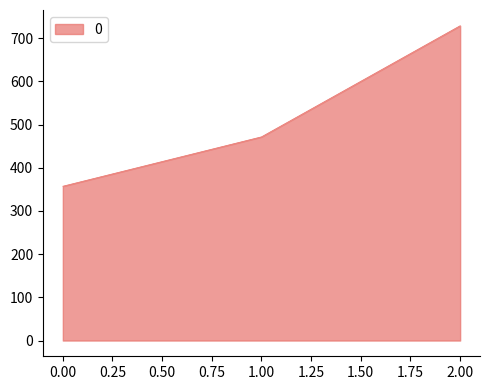

Count the number of categories in the chart.

3